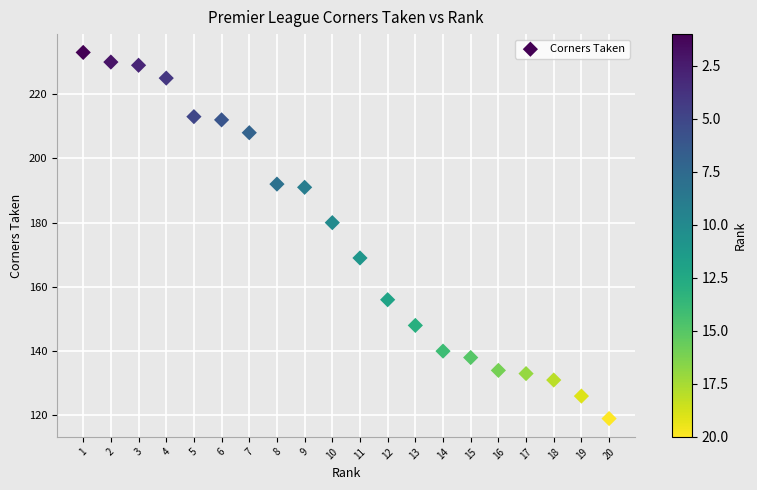

What is the range of X values (max minus min)?

19